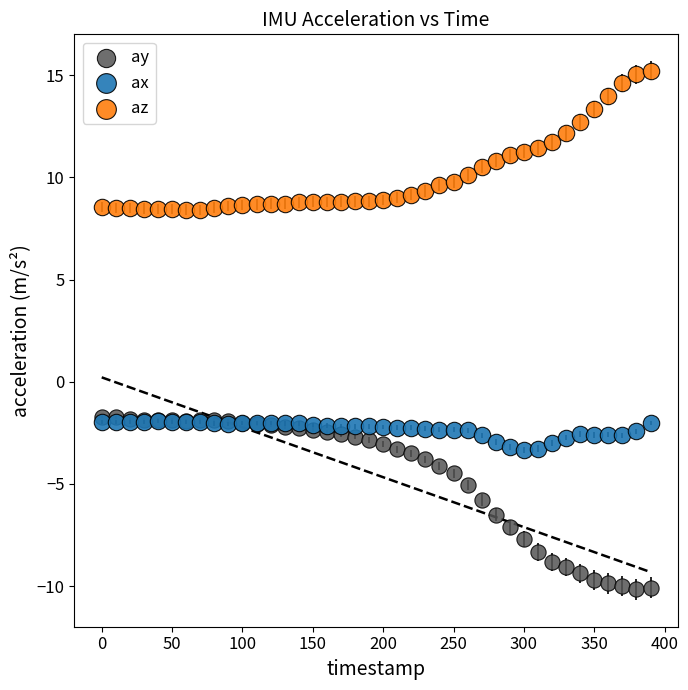

What are all the series names shown in the legend?

ay, ax, az